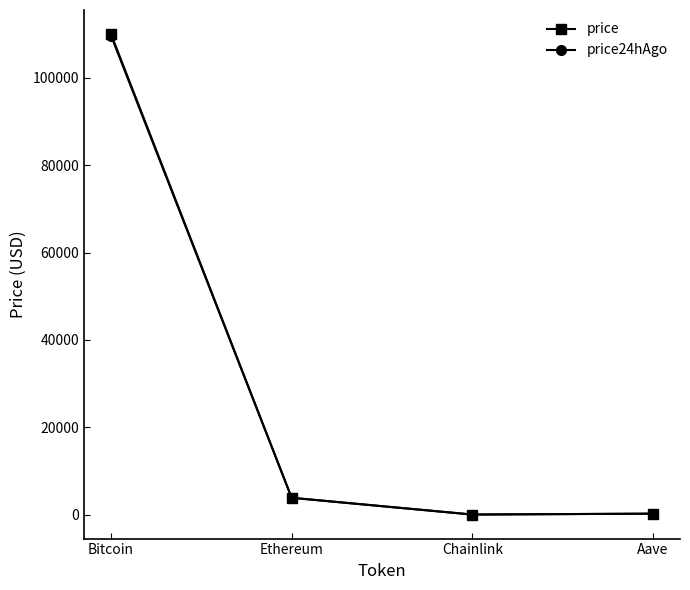

Between Bitcoin and Chainlink, which series saw the biggest shift?

price